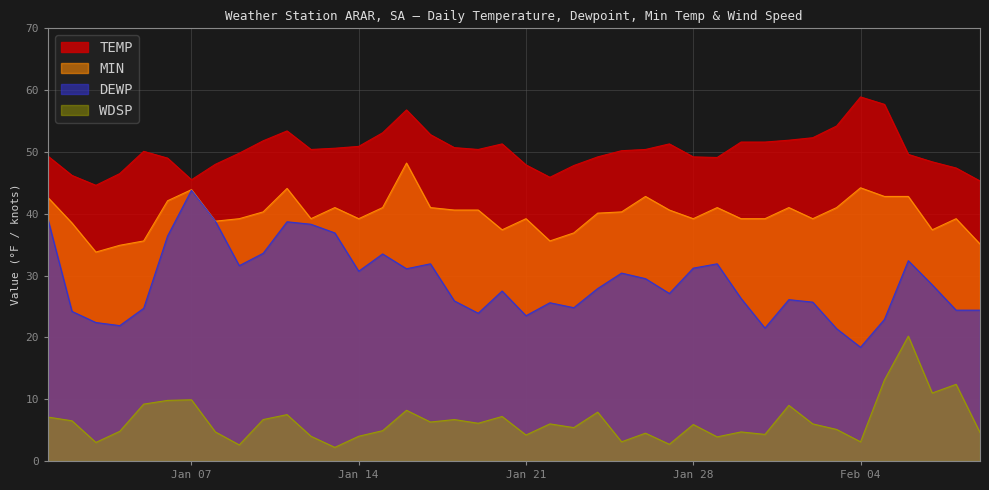

Does the chart have visible grid lines?

Yes